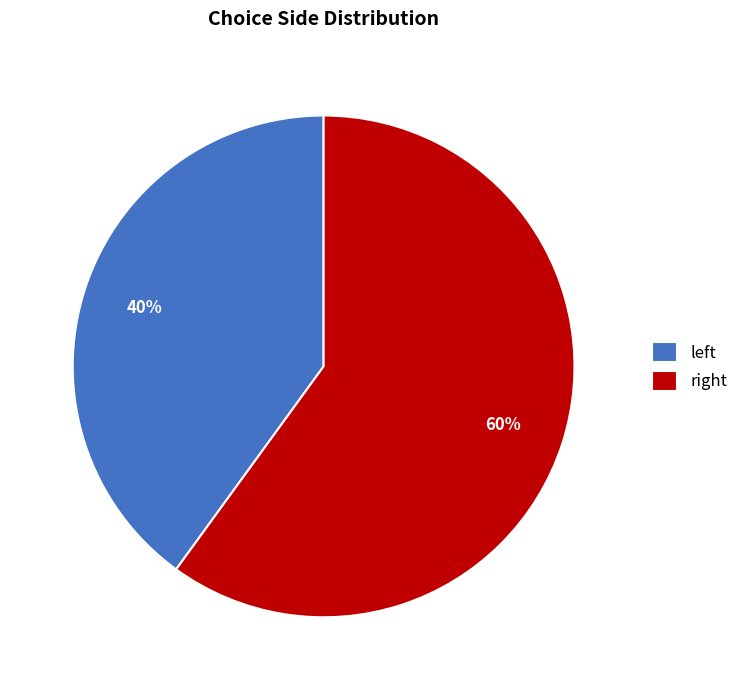

To the nearest percent, what is the average slice percentage?

50%